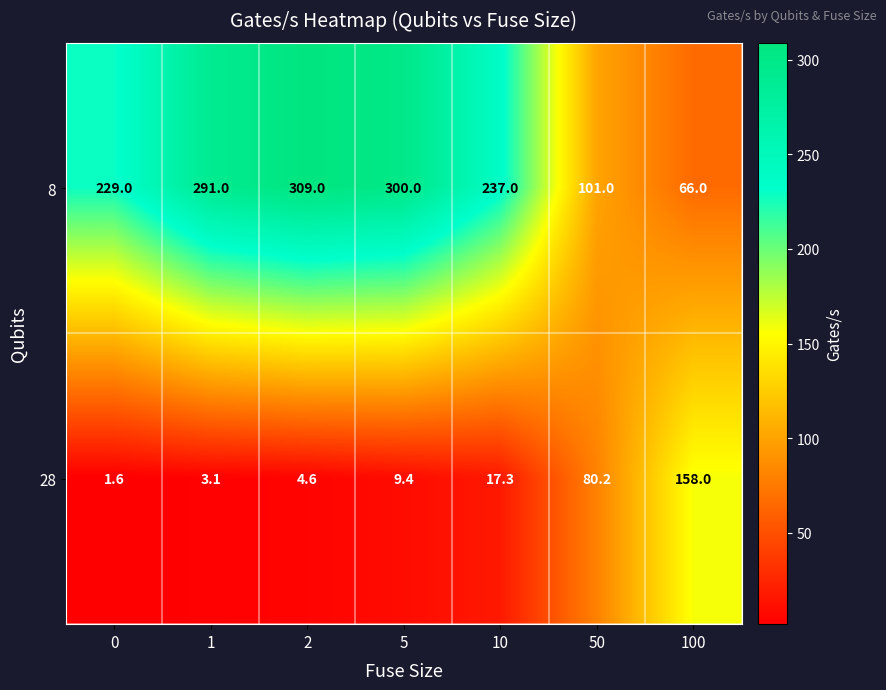

True or false: 28 has a value of 158.0 at 100.

True